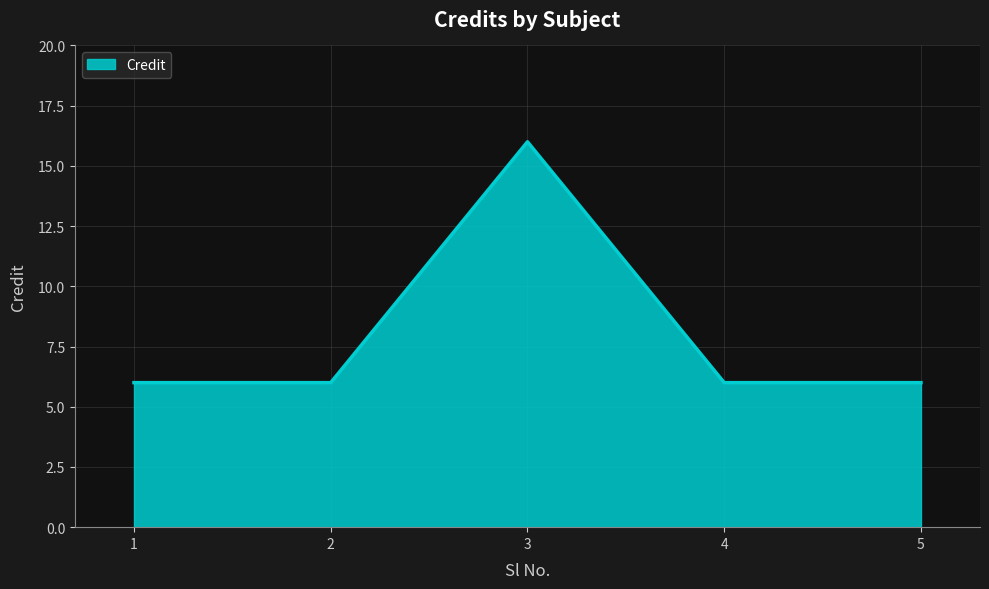

What is the sum of the values at 2 and 5?

12